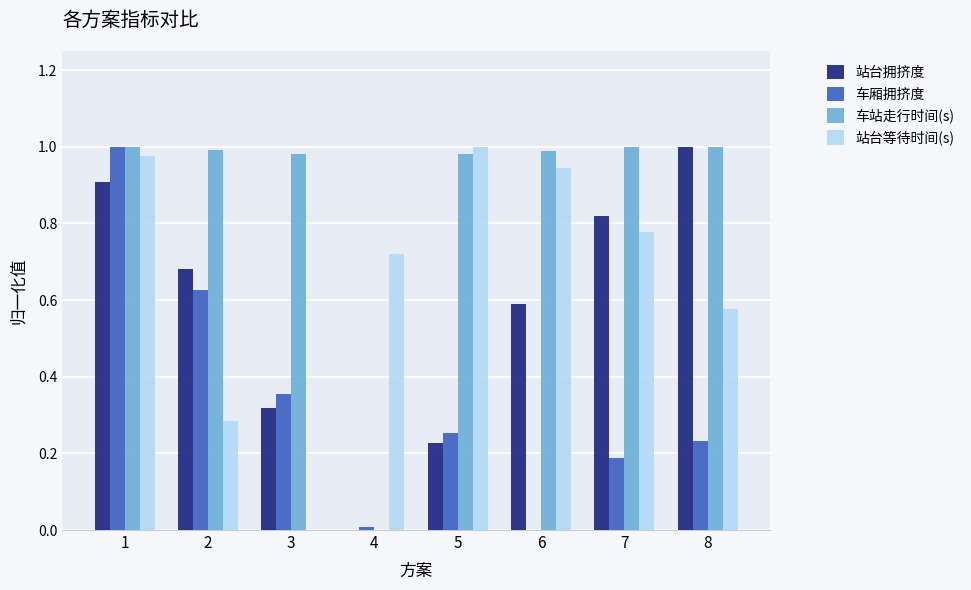

Which series changed the most between 2 and 4?

车站走行时间(s)